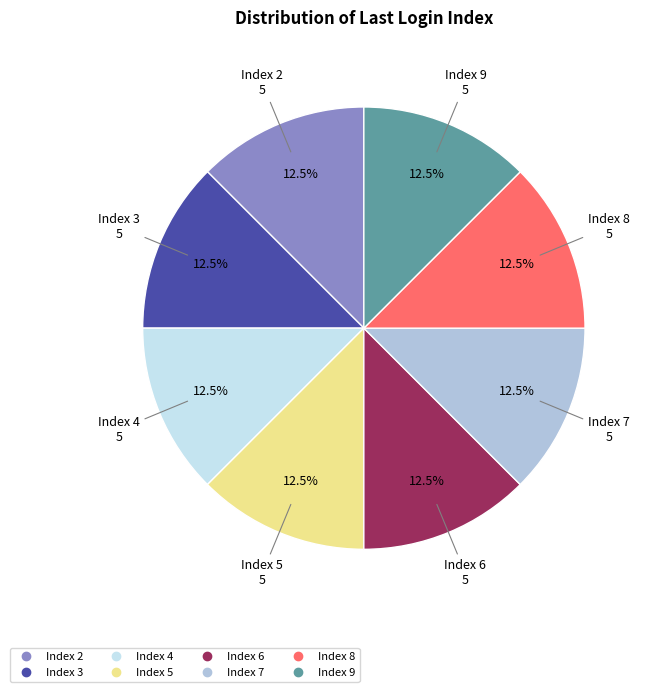

Is there any slice that represents more than half of the pie?

No